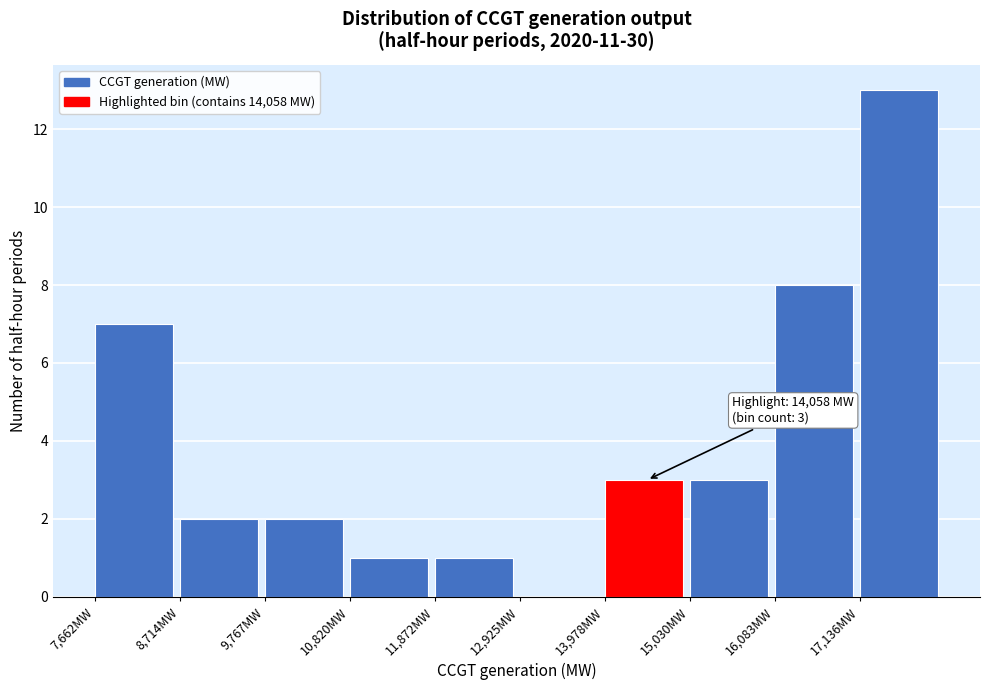

Over which range of the x-axis is the bar tallest?

17200 to 18200